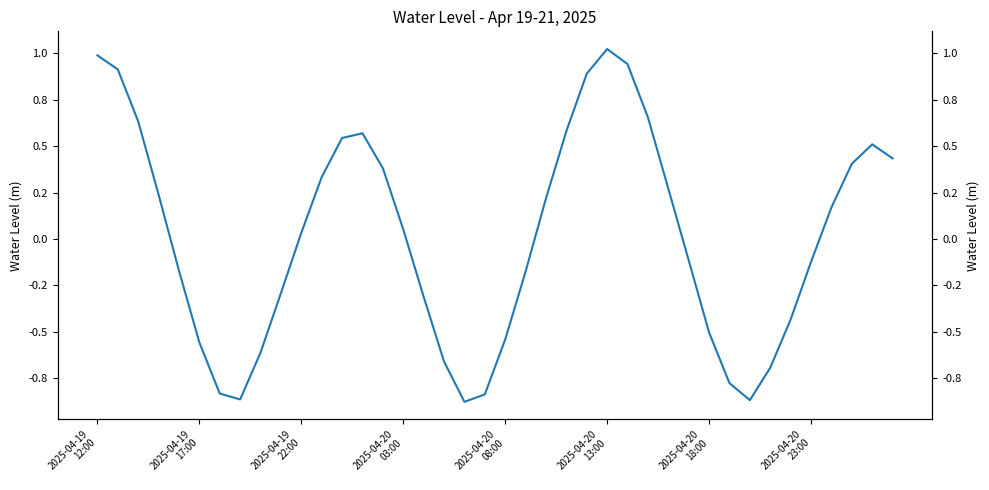

How many values exceed 0?

21